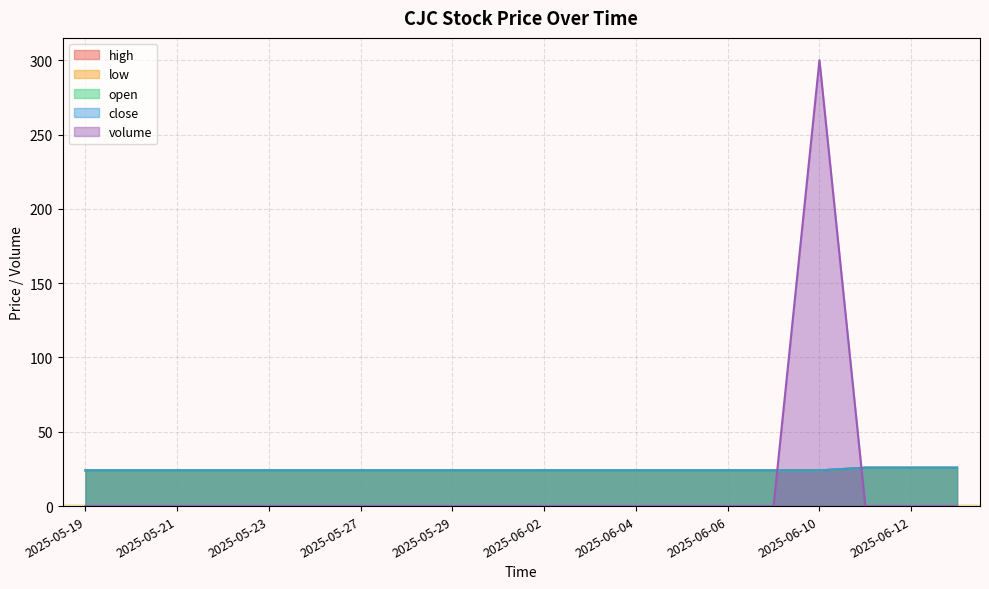

What is the value of the close point at the 4th from the left?

24.0